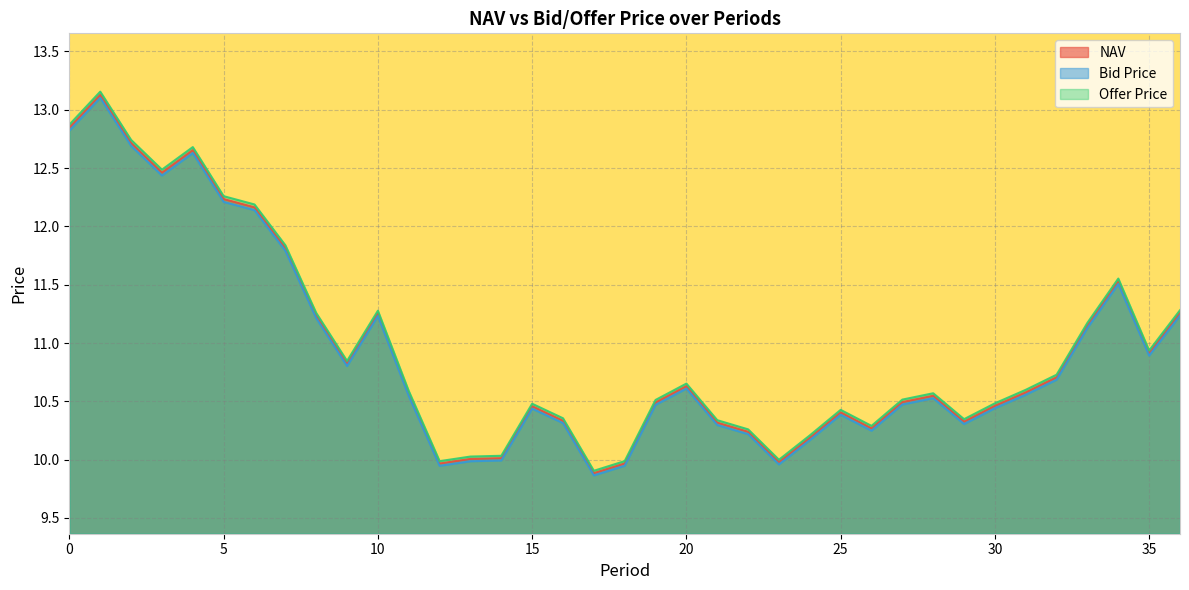

True or false: NAV and Bid Price intersect in this chart.

False